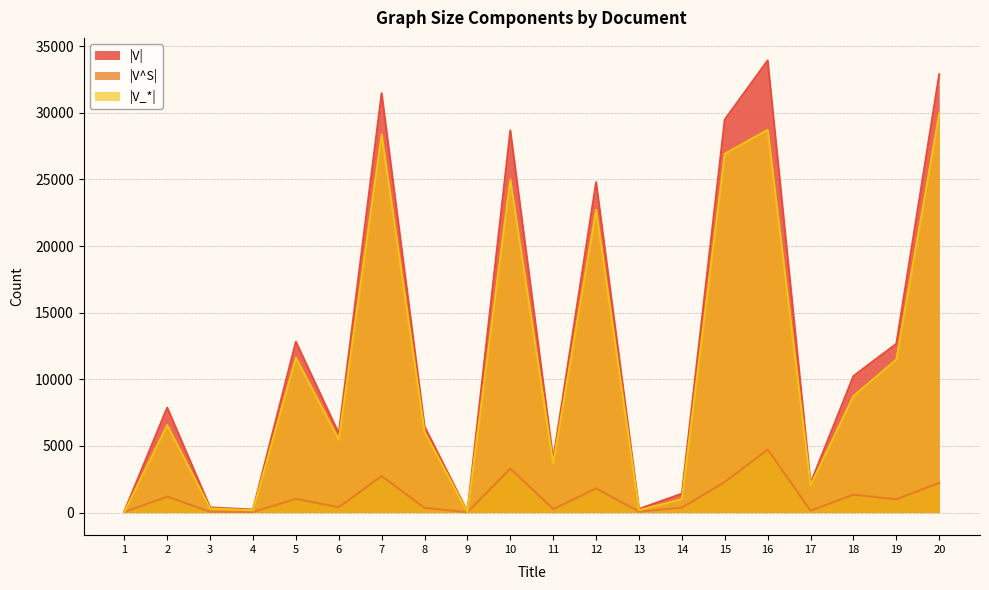

Between 7 and 19, which series saw the biggest shift?

|V|